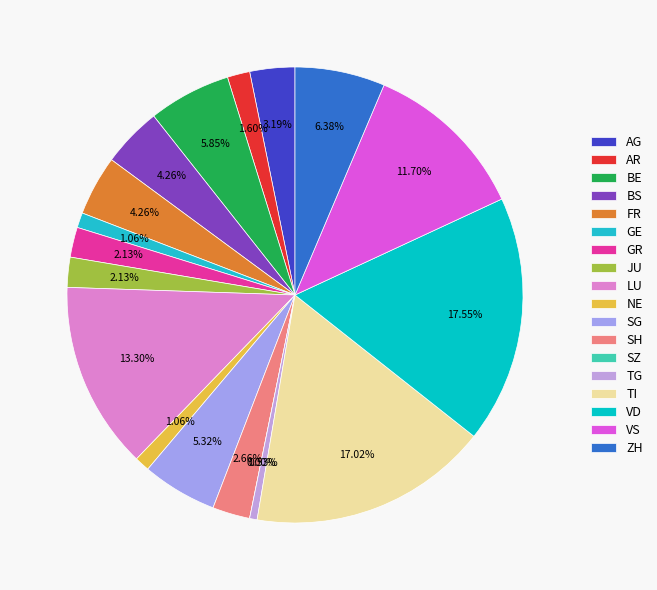

Which has a higher value, FR or SH?

FR